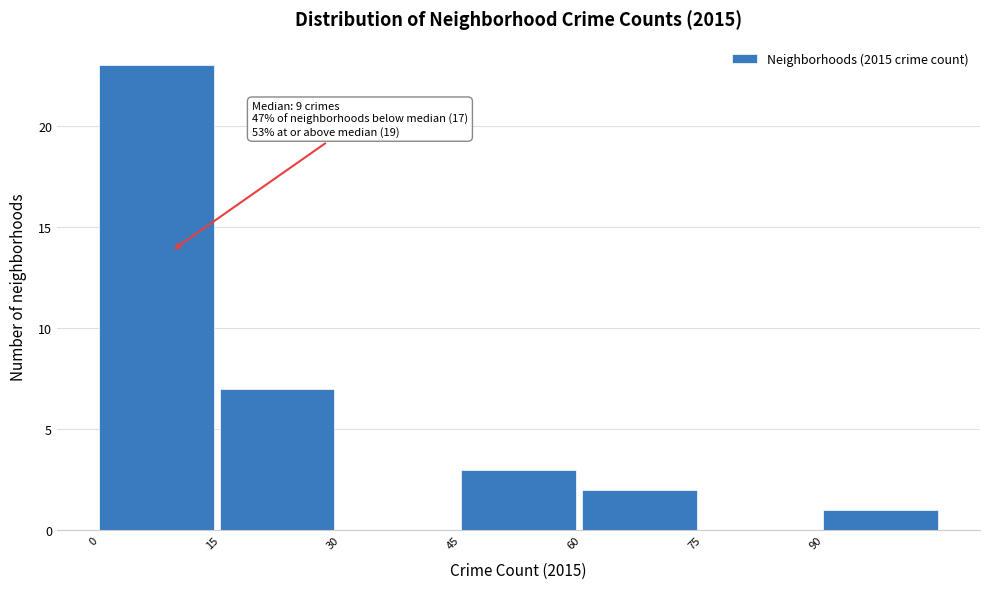

Over which range of the x-axis is the bar tallest?

0 to 15